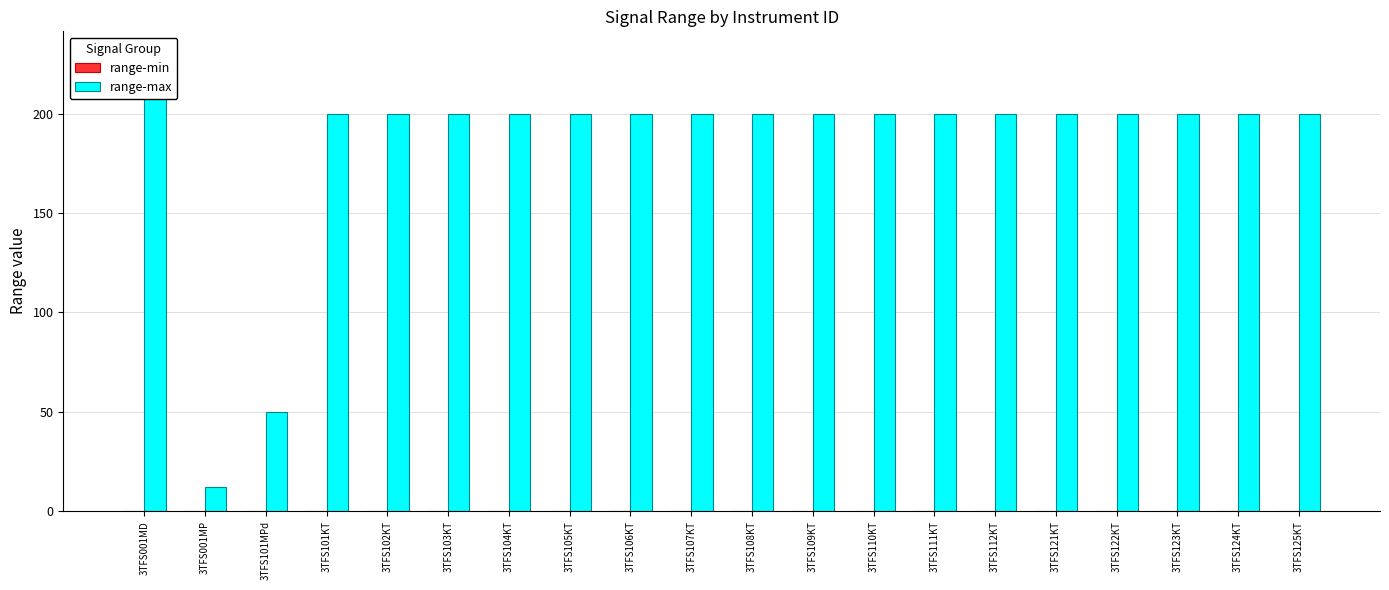

Is the value of range-min at 3TFS112KT greater than the value of range-max at 3TFS109KT?

No